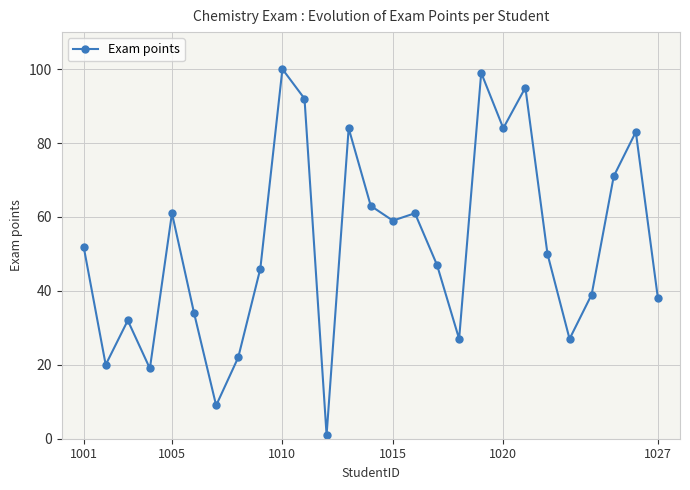

What is the maximum value shown in the chart?

100